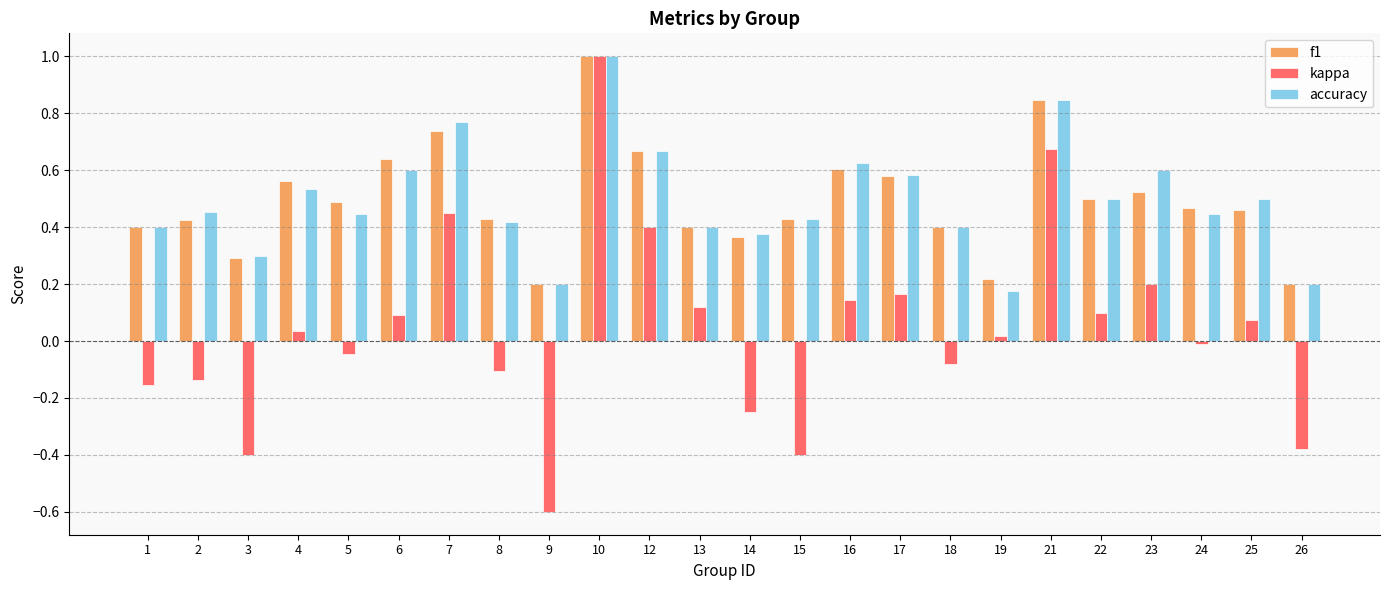

At which category is the sum across all series the highest?

10